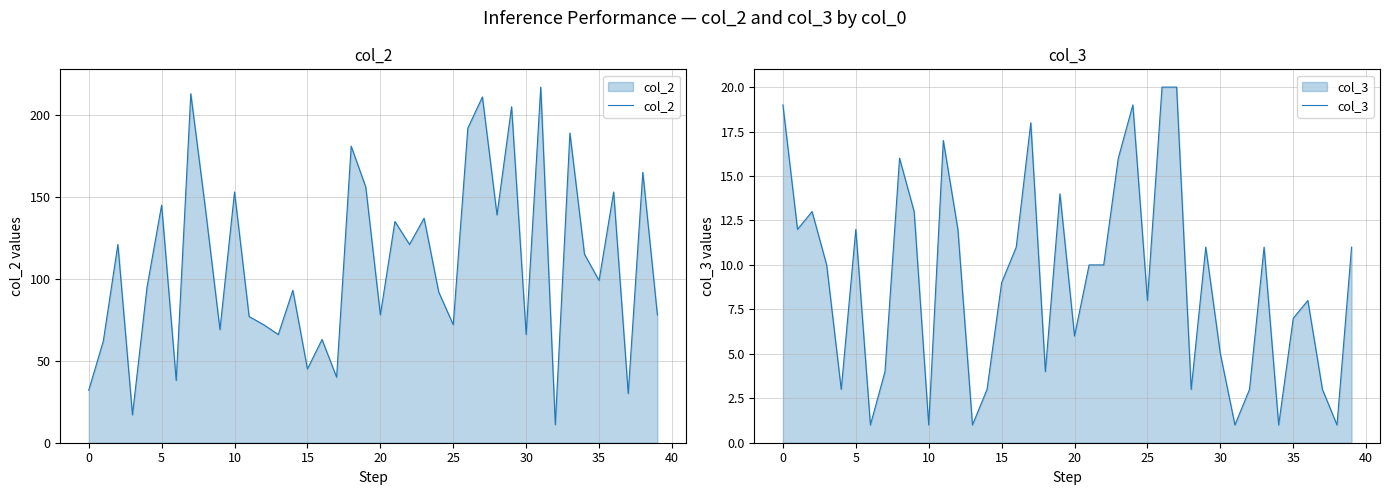

What is the minimum value for col_2?

11